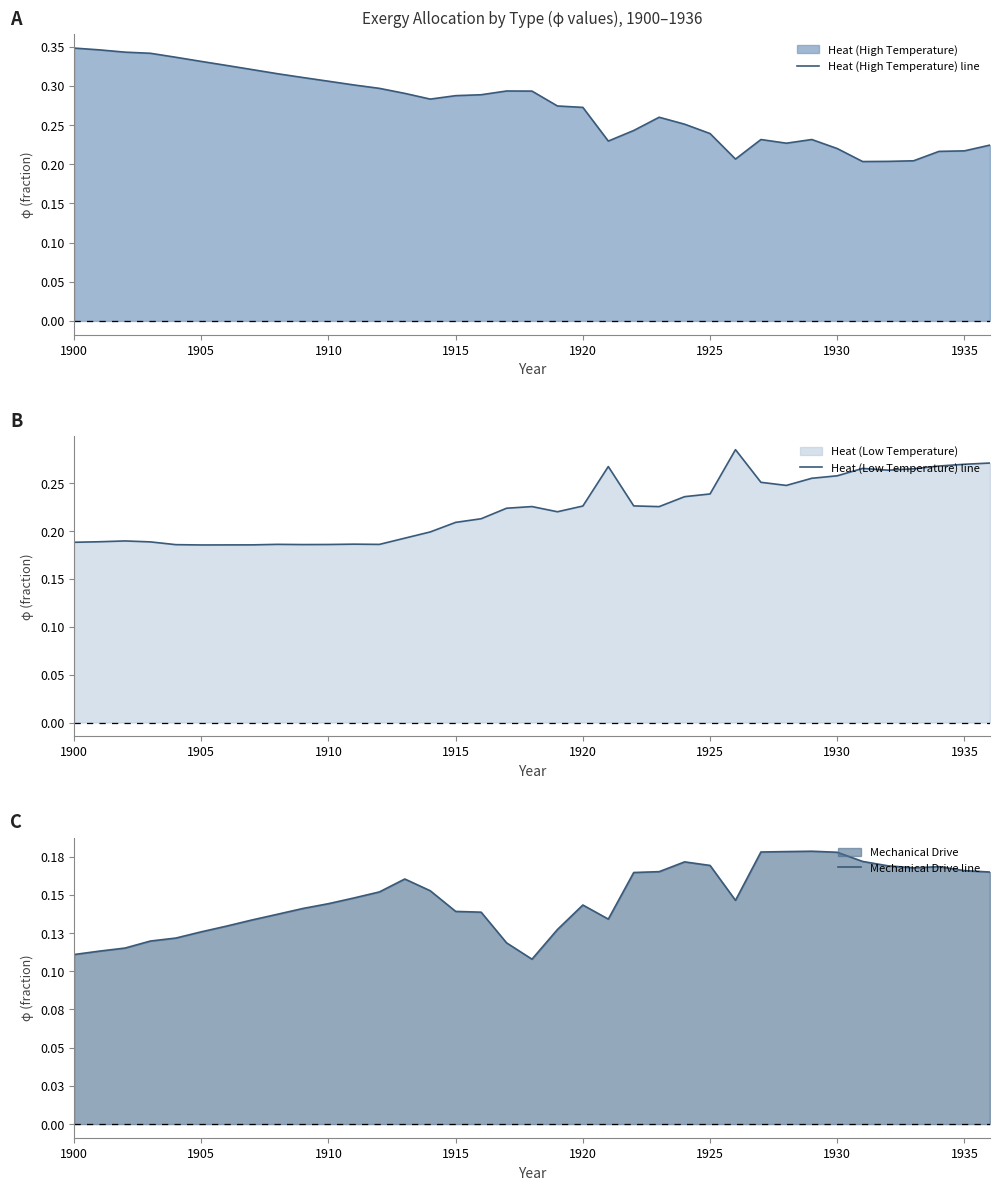

How many lines are shown in the chart?

3